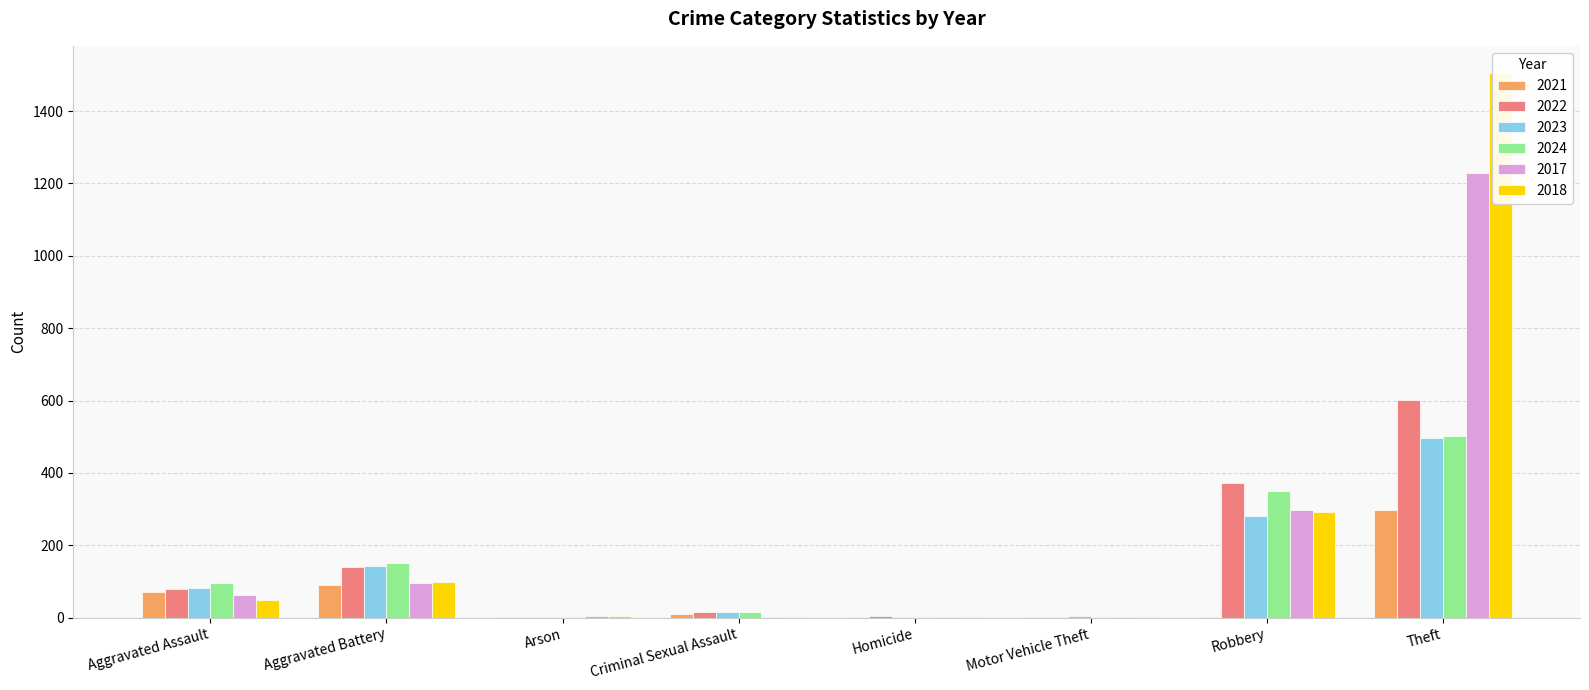

What value does the 2024 series have at Robbery, to the nearest 100?

400